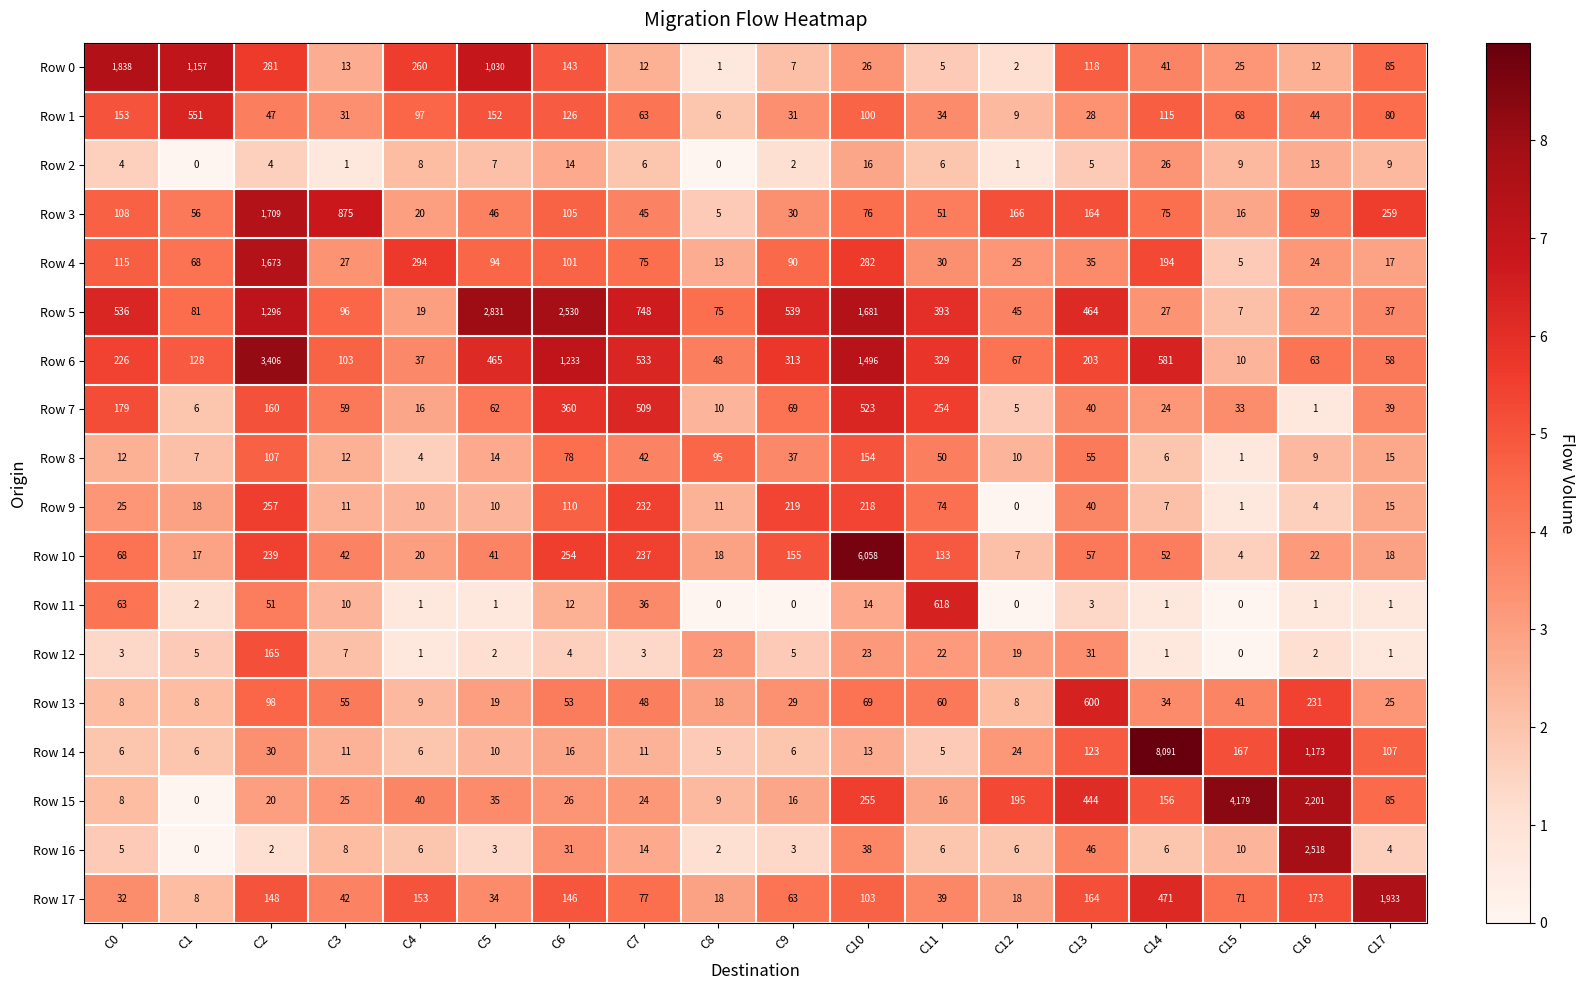

What is the total value across all series at C13?

2620